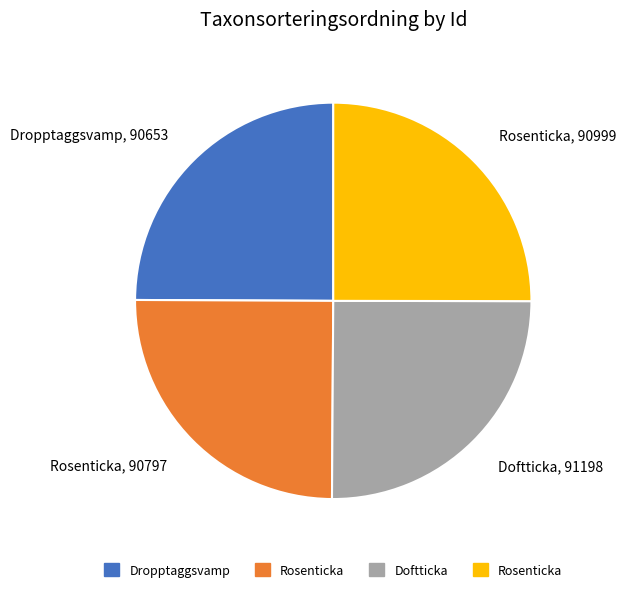

Count the number of slices in the pie.

4